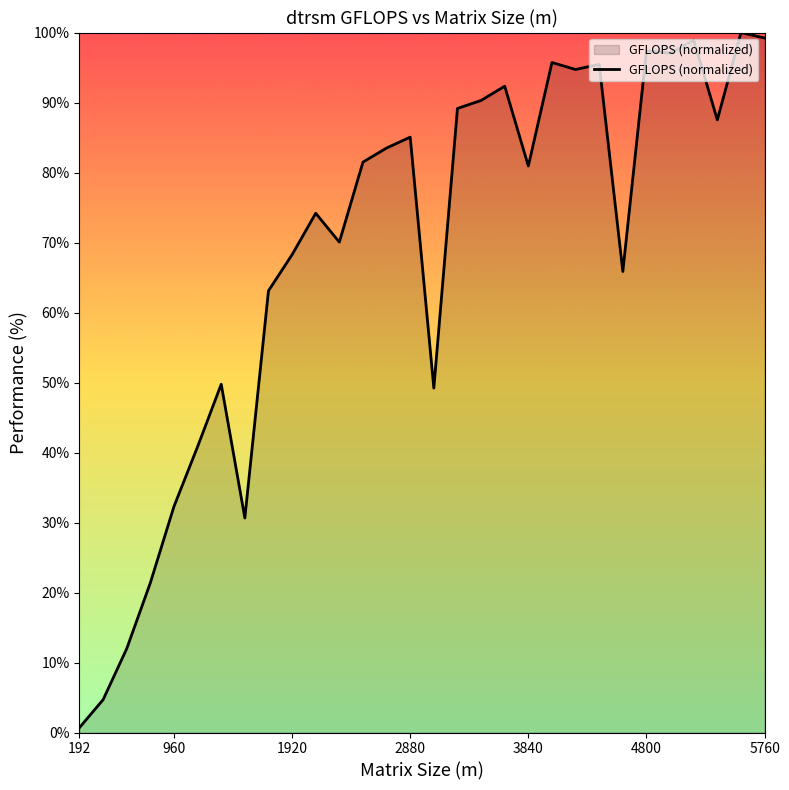

What is the maximum value shown in the chart?

100.0